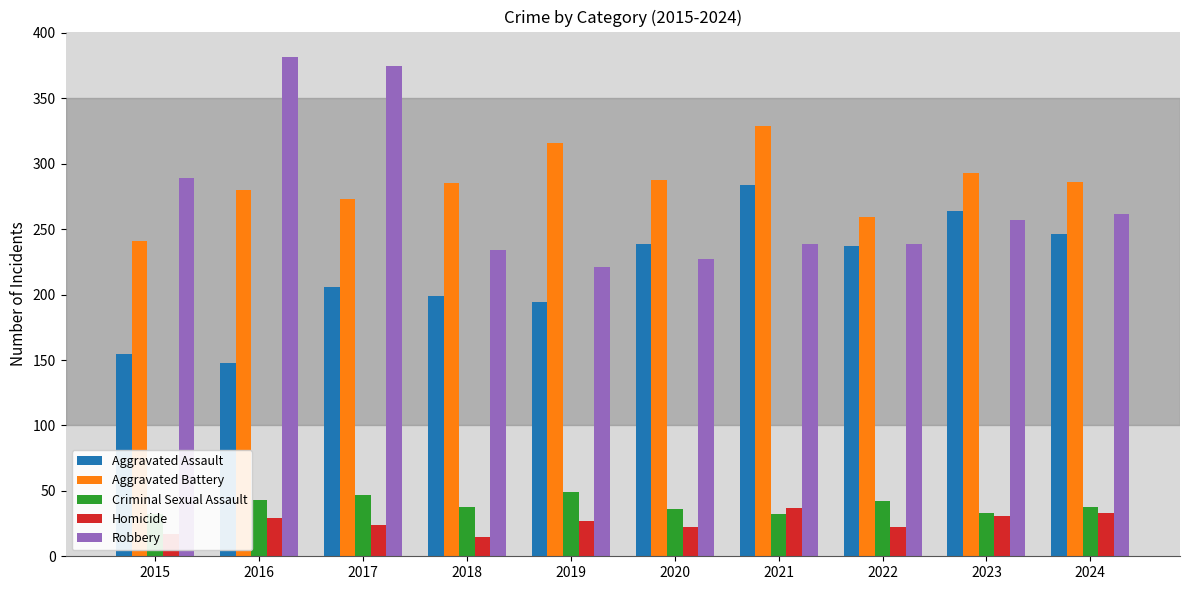

Reading left to right, transcribe all the data shown in this chart.

Aggravated Assault: 155	148	206	199	194	239	284	237	264	246
Aggravated Battery: 241	280	273	285	316	288	329	259	293	286
Criminal Sexual Assault: 32	43	47	38	49	36	32	42	33	38
Homicide: 17	29	24	15	27	22	37	22	31	33
Robbery: 289	382	375	234	221	227	239	239	257	262